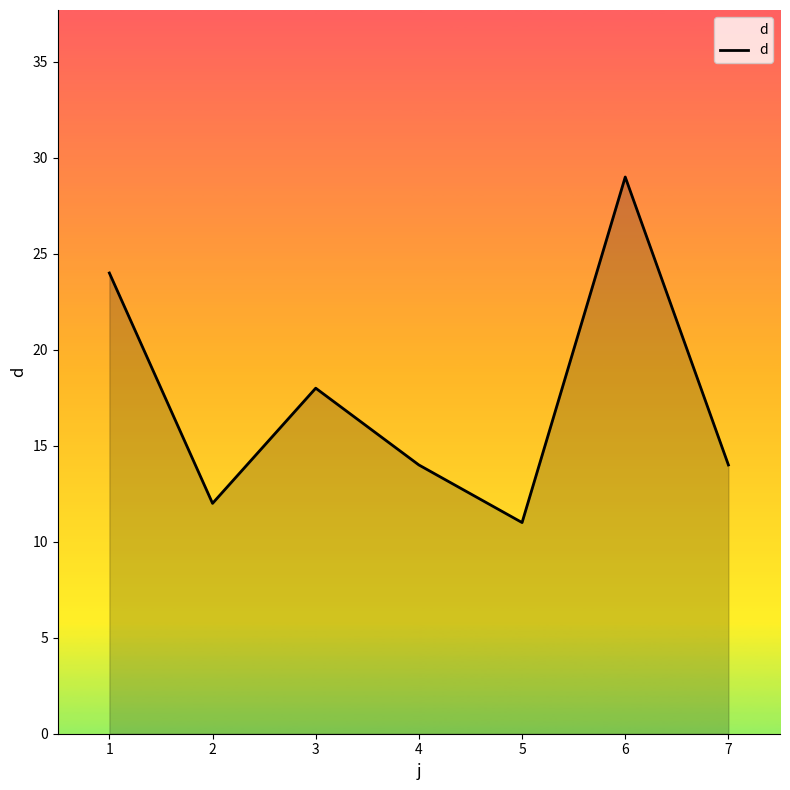

What is the average value?

17